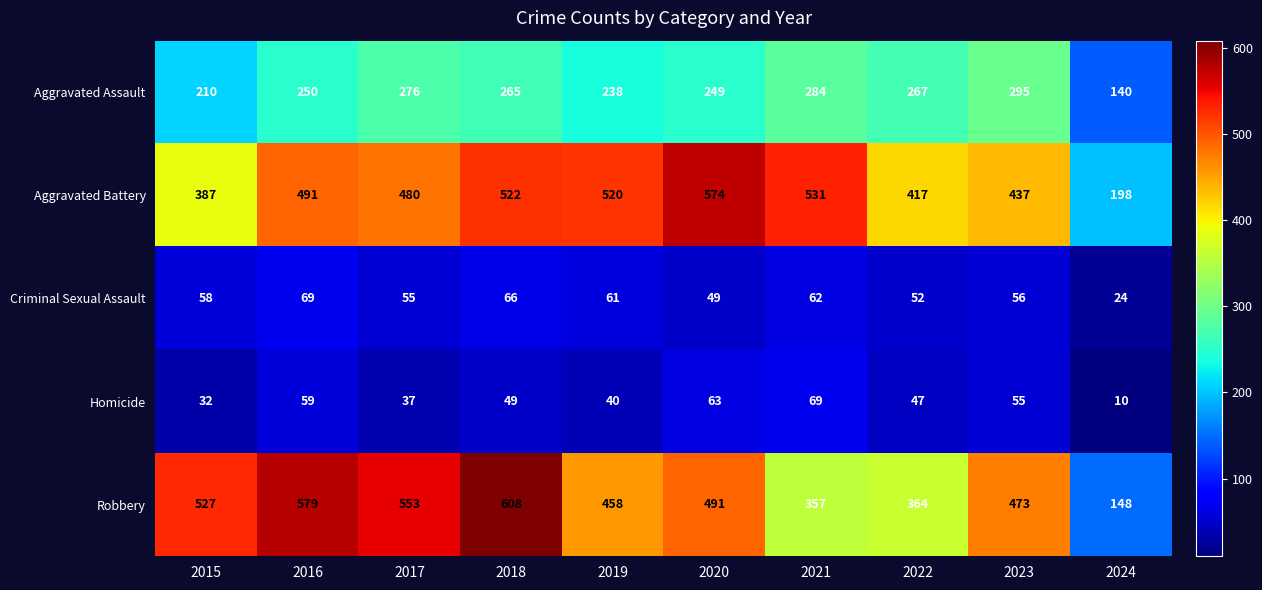

Where does the Aggravated Assault series first go above 265?

2017